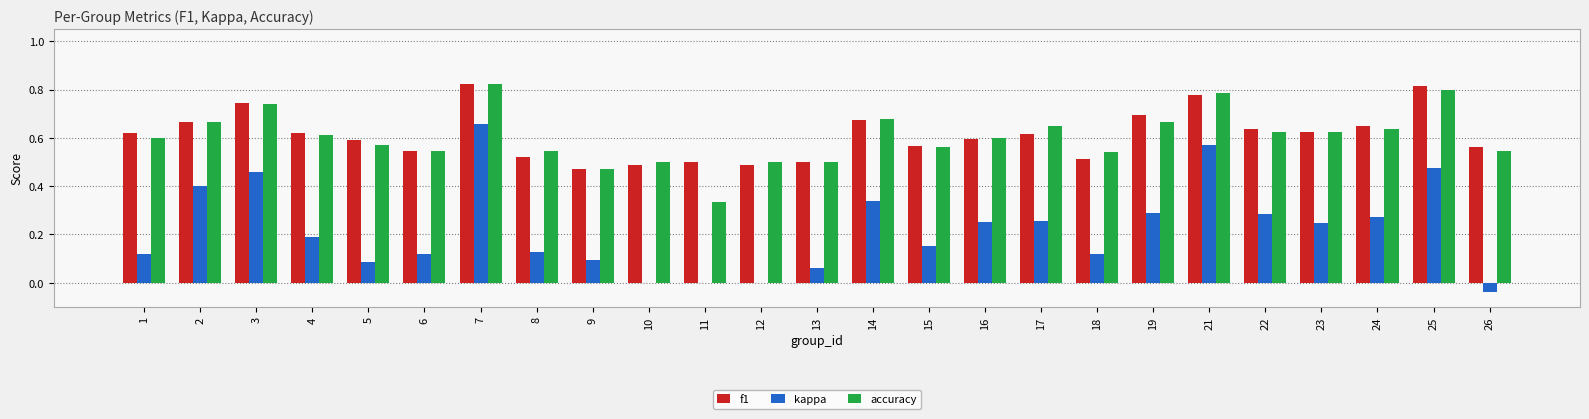

What is the sum of all accuracy values?

15.1